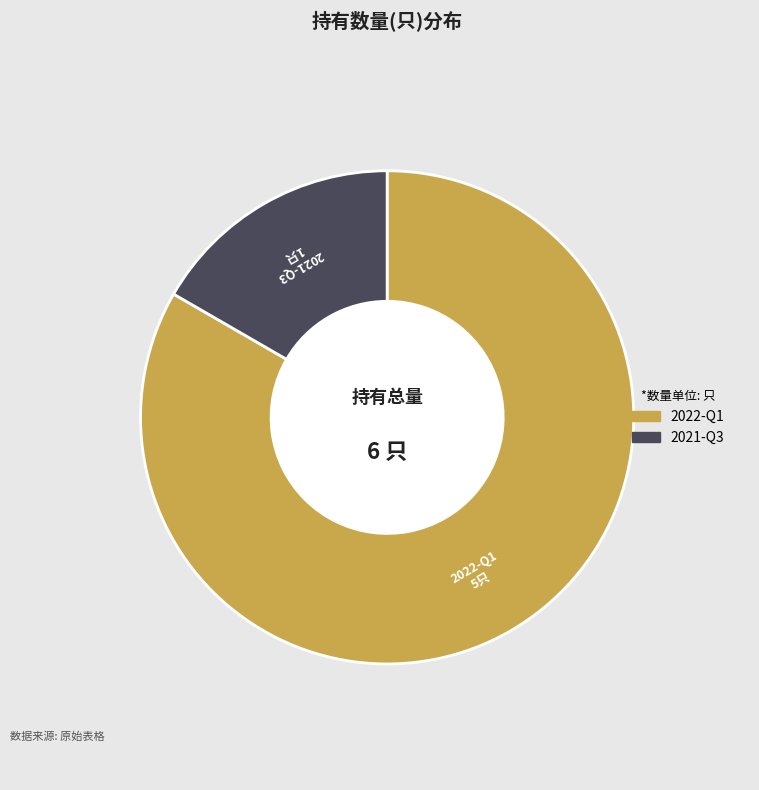

Is it true that 2021-Q3 is 3% of the pie?

False